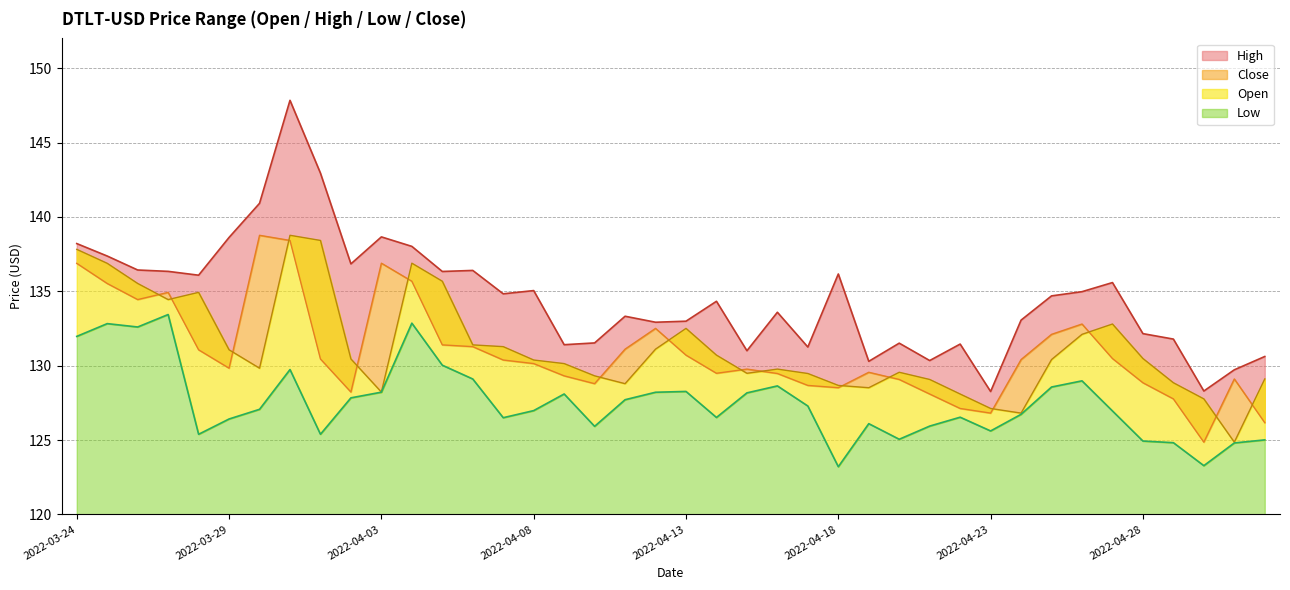

Count the number of categories in the chart.

40